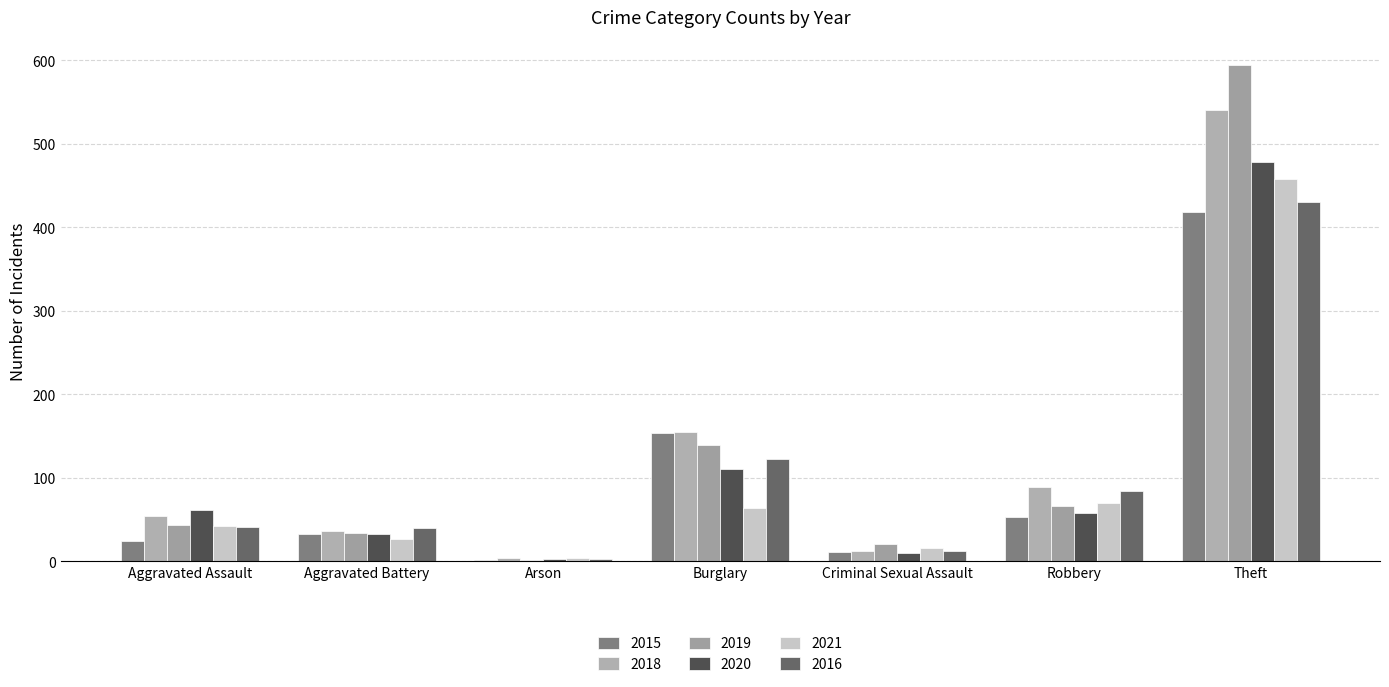

Is it true that 2020 equals 14 at Robbery?

False